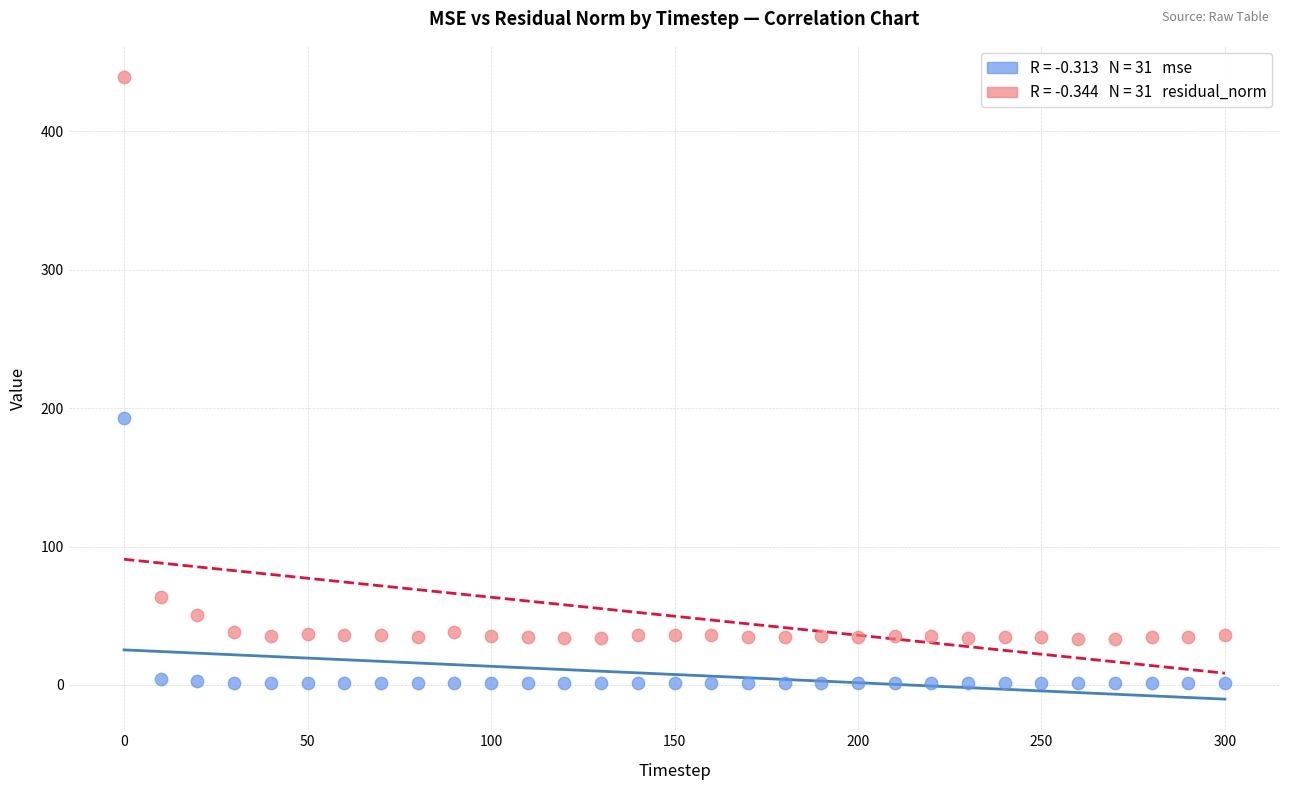

Across all data points, what is the range of Y values (max minus min)?

438.2